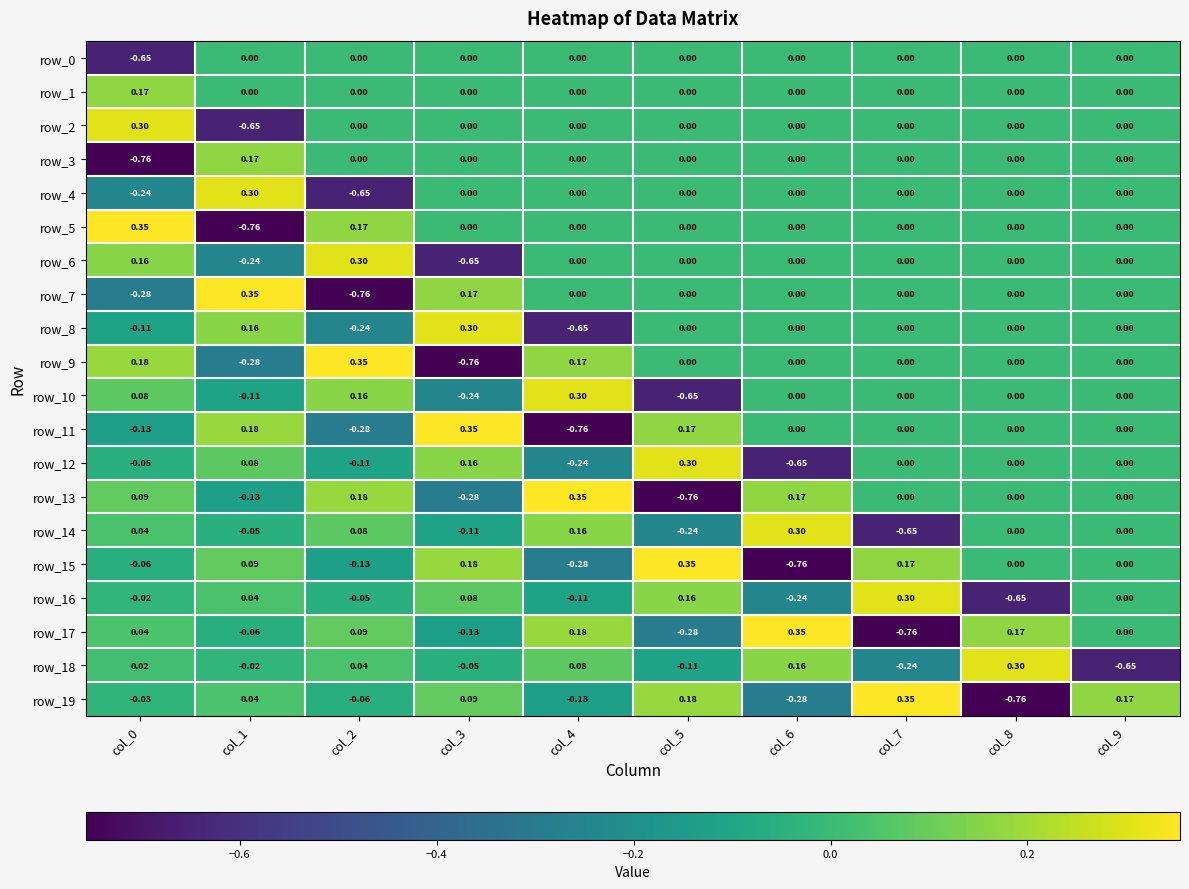

What is the sum of all row_3 values?

-0.6